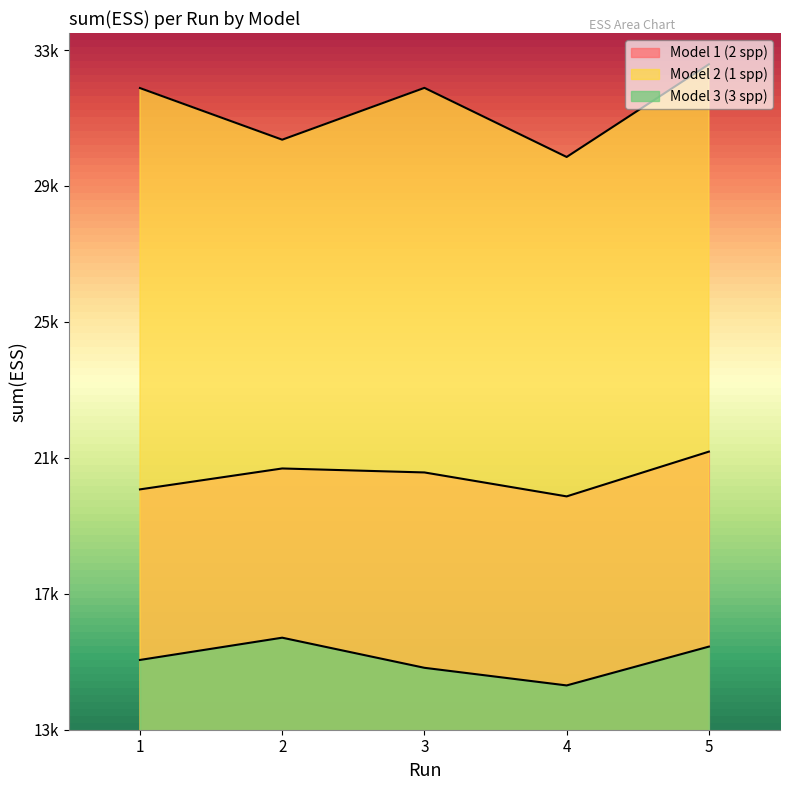

True or false: Model 2 (1 spp) and Model 3 (3 spp) intersect in this chart.

False